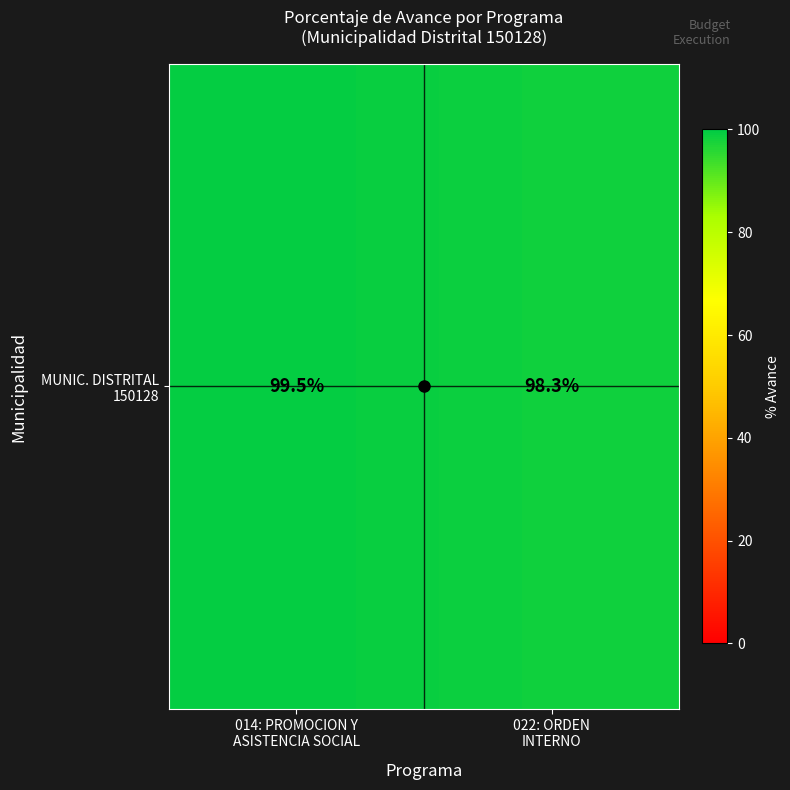

List the labels in order of value, largest first.

014: PROMOCION Y
ASISTENCIA SOCIAL, 022: ORDEN
INTERNO